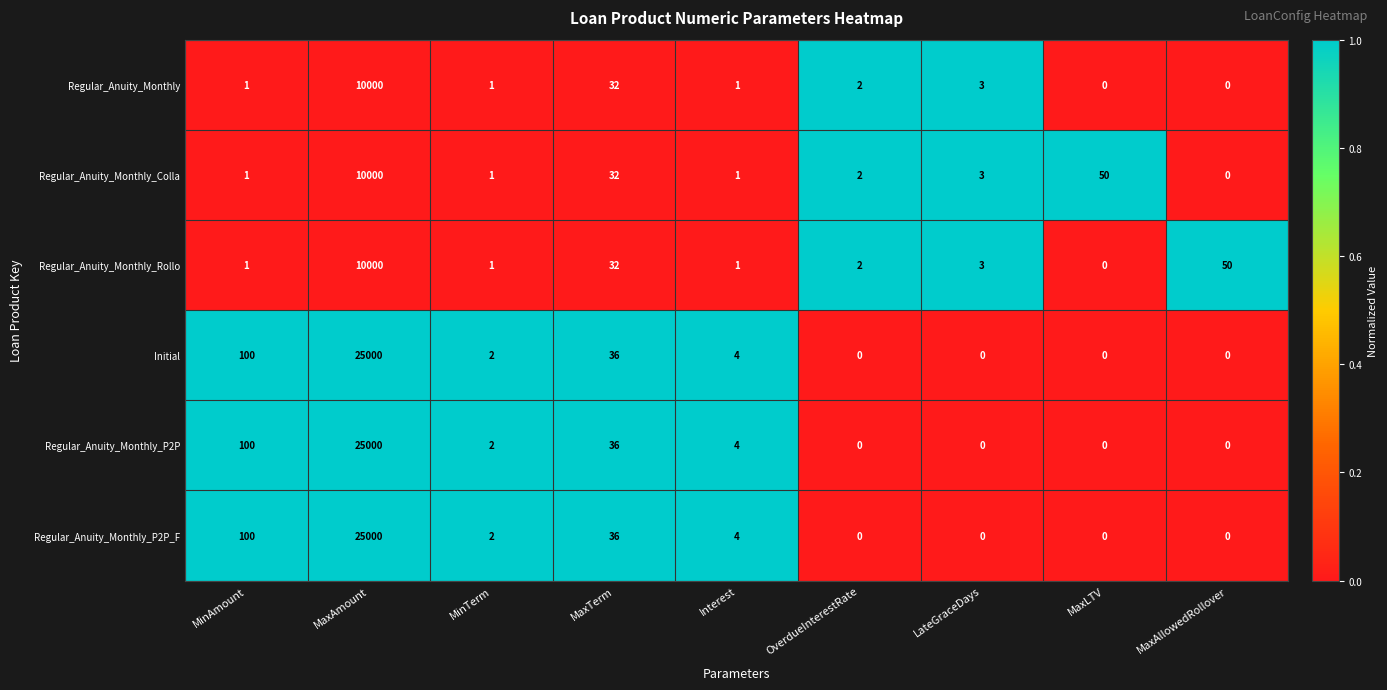

Where is Initial nearest to the value 12500?

MinAmount